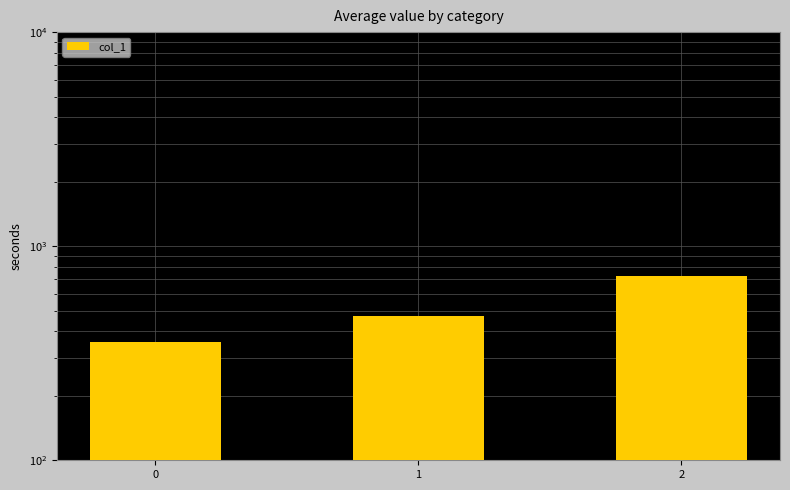

What is the maximum value shown in the chart?

728.6